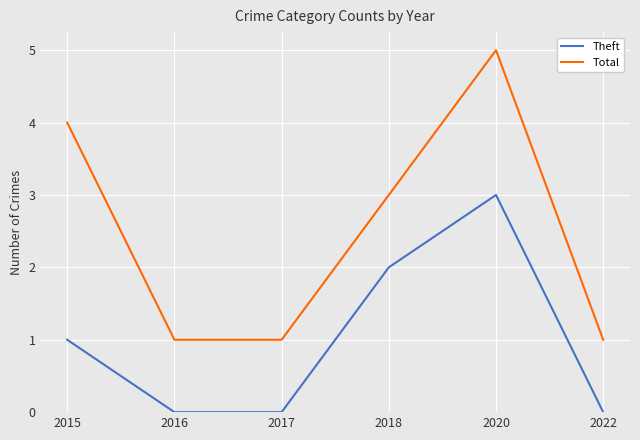

What are all the series names shown in the legend?

Theft, Total